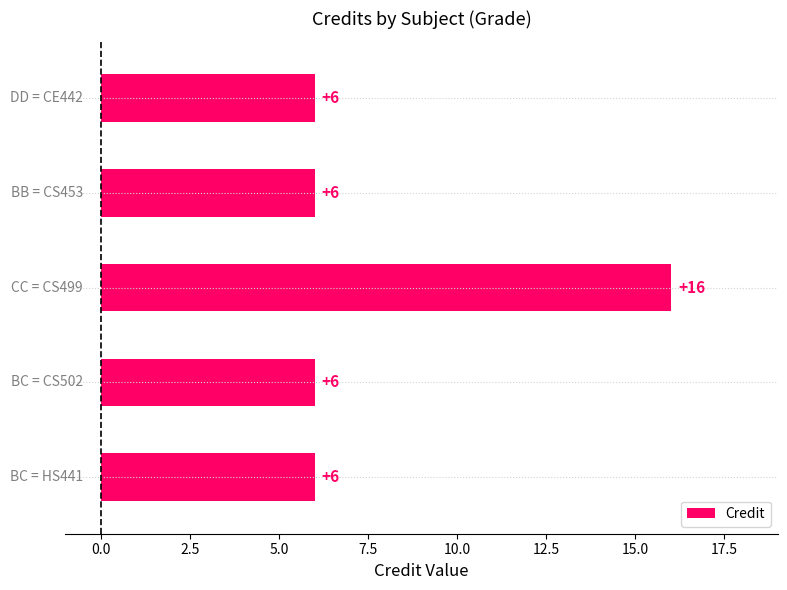

What is the greatest value displayed?

16